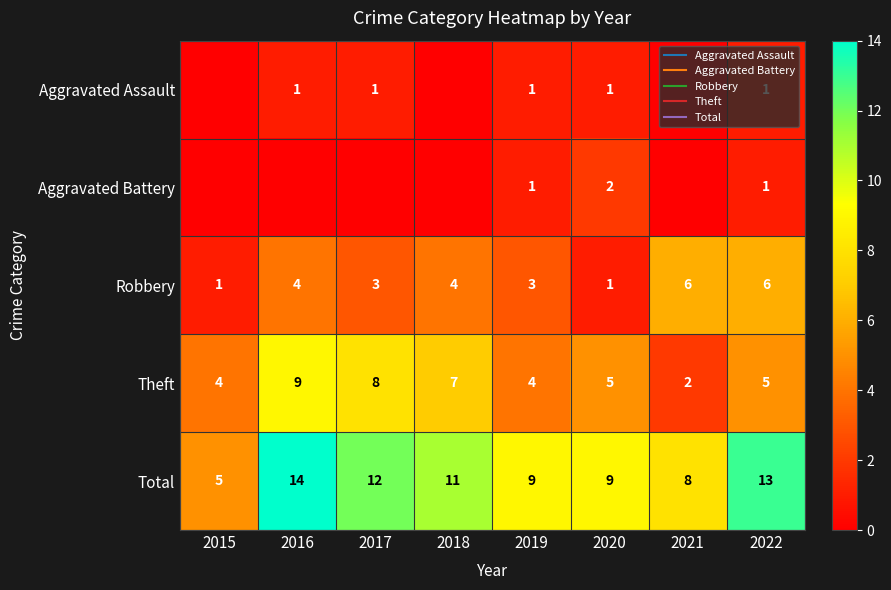

What is the difference between the highest and lowest values at 2017?

12